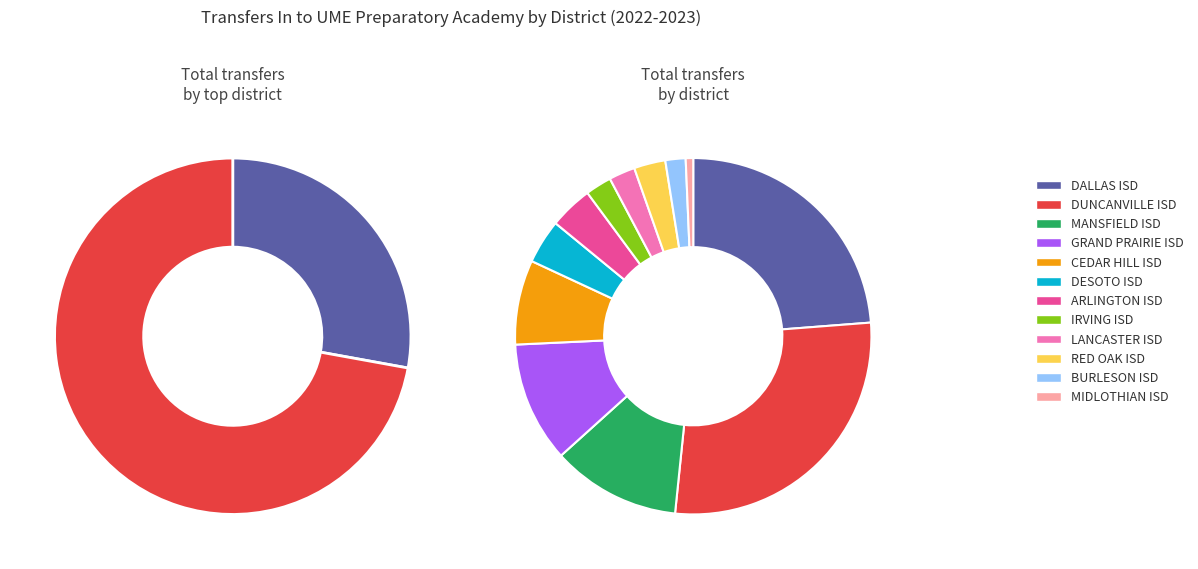

How many segments does this pie chart have?

12